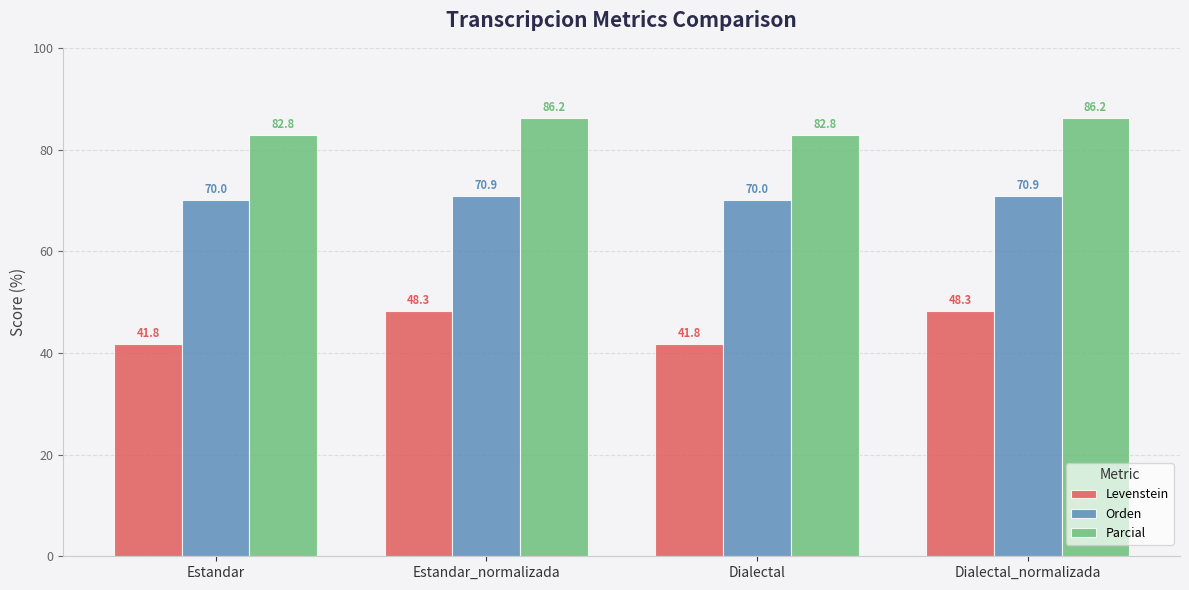

What are all the series names shown in the legend?

Levenstein, Orden, Parcial